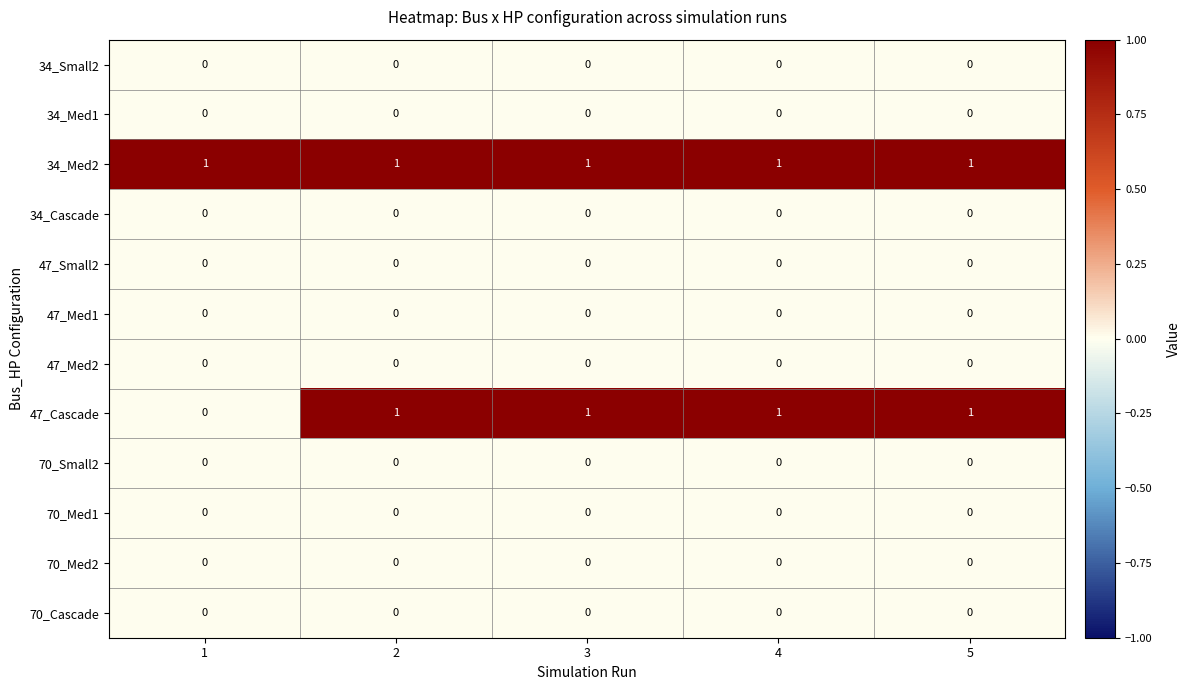

Count the number of categories in the chart.

5